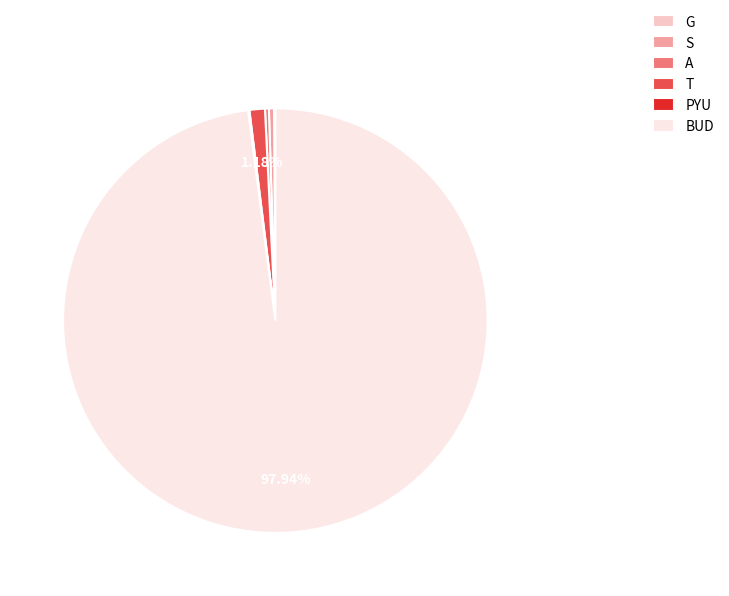

Which slice is the largest?

BUD